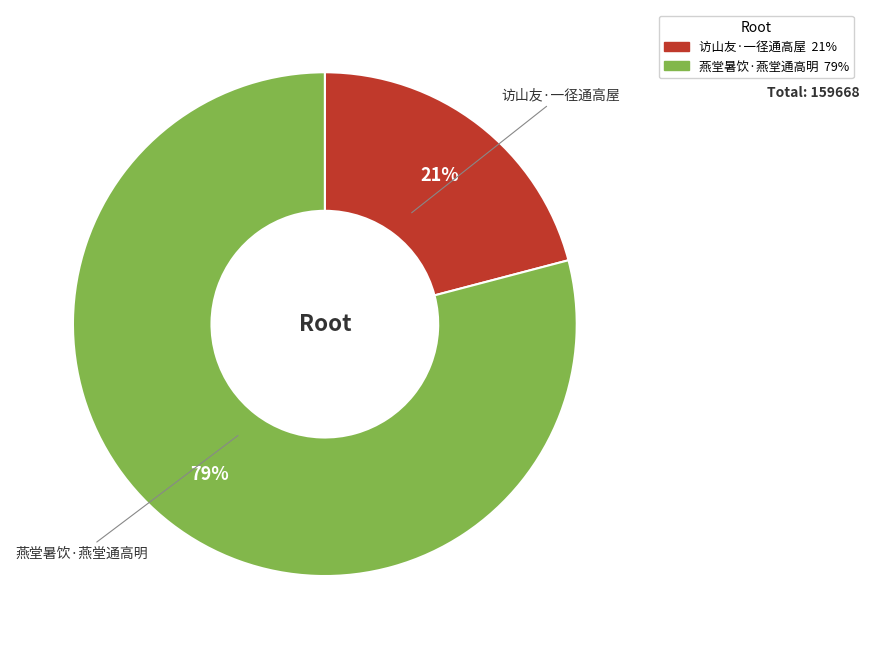

Does 燕堂暑饮·燕堂通高明 represent more than half of the total?

Yes